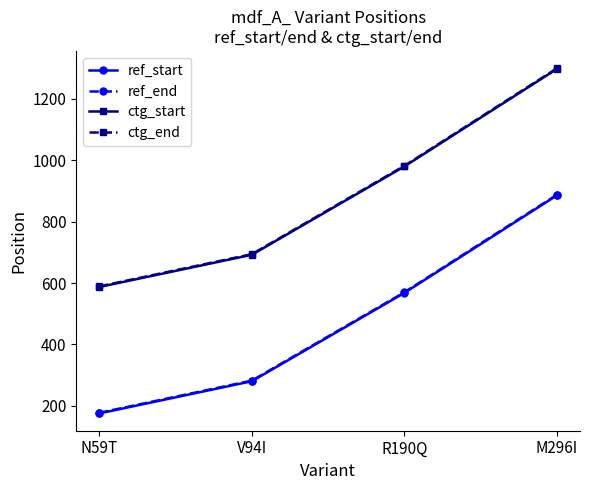

True or false: ctg_end has a value of 1989 at M296I.

False